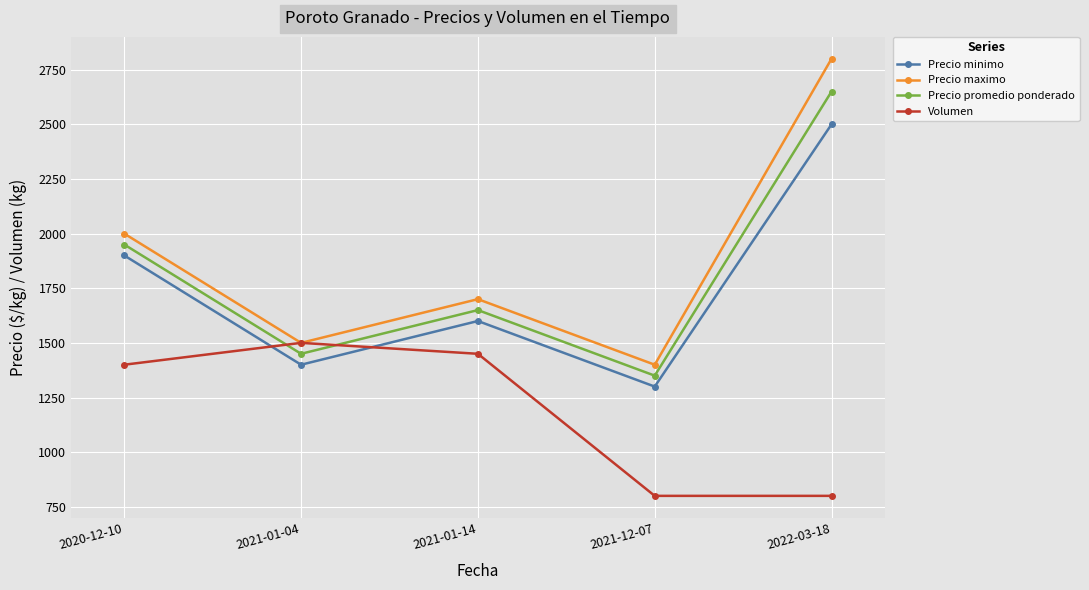

Which series changed the most between 2021-01-14 and 2022-03-18?

Precio maximo